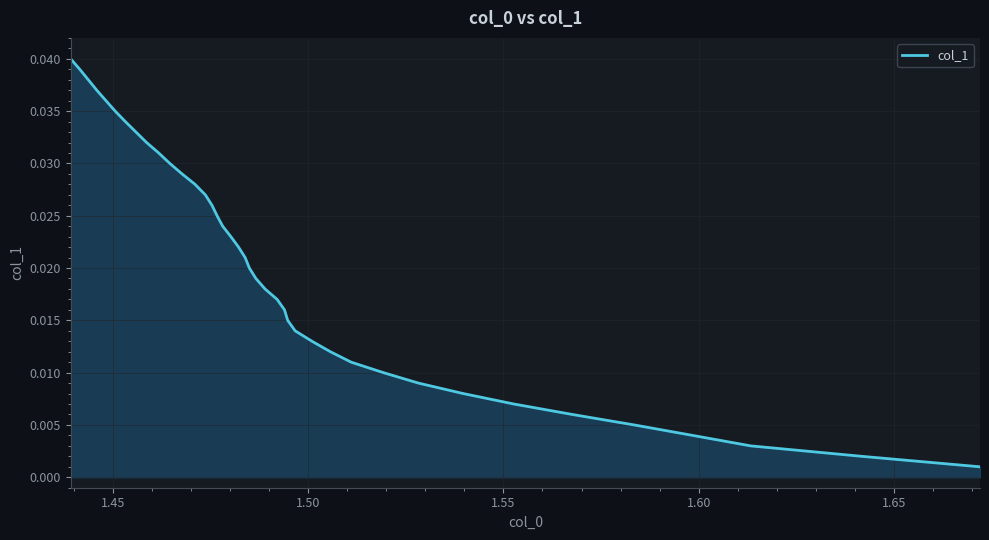

How many lines are shown in the chart?

1